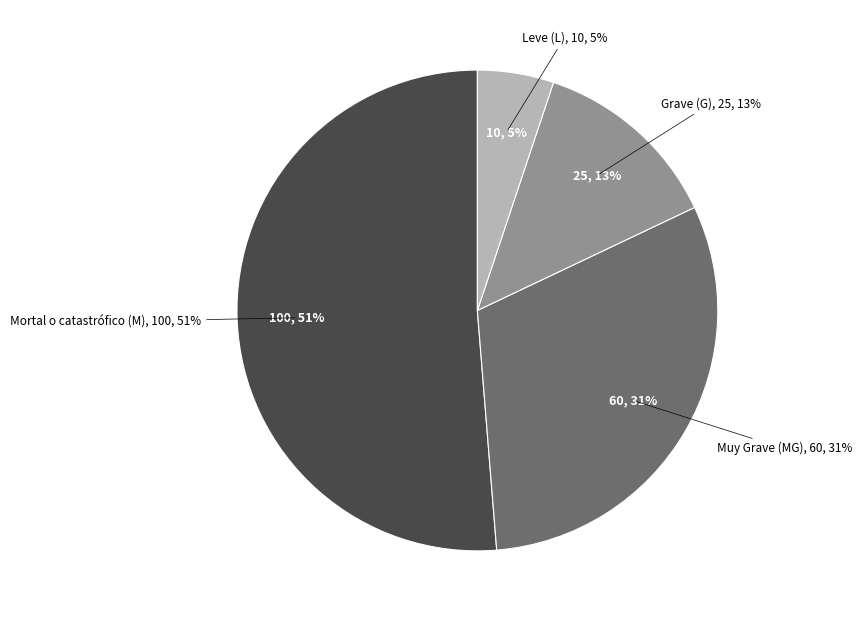

Count the number of slices in the pie.

4